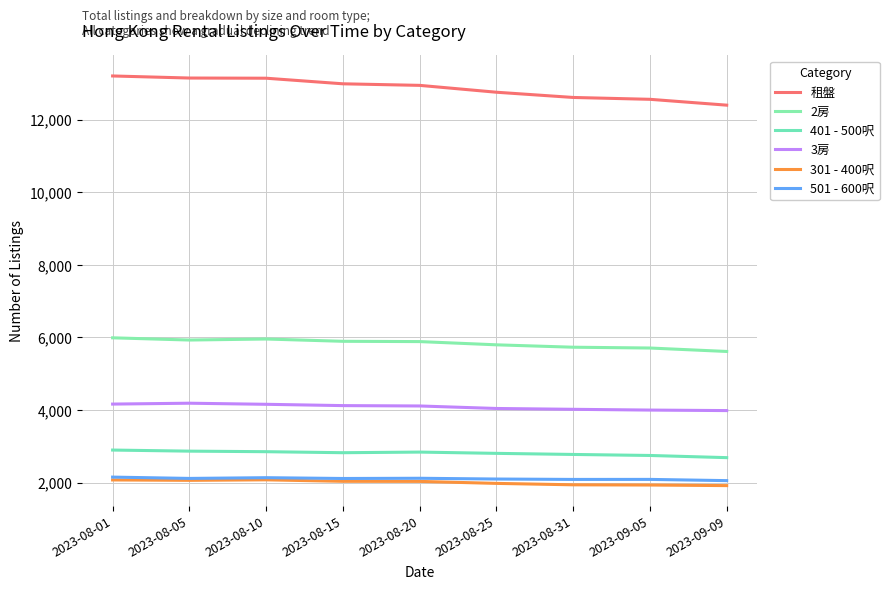

What is the total value across all series at 2023-08-10?

30320